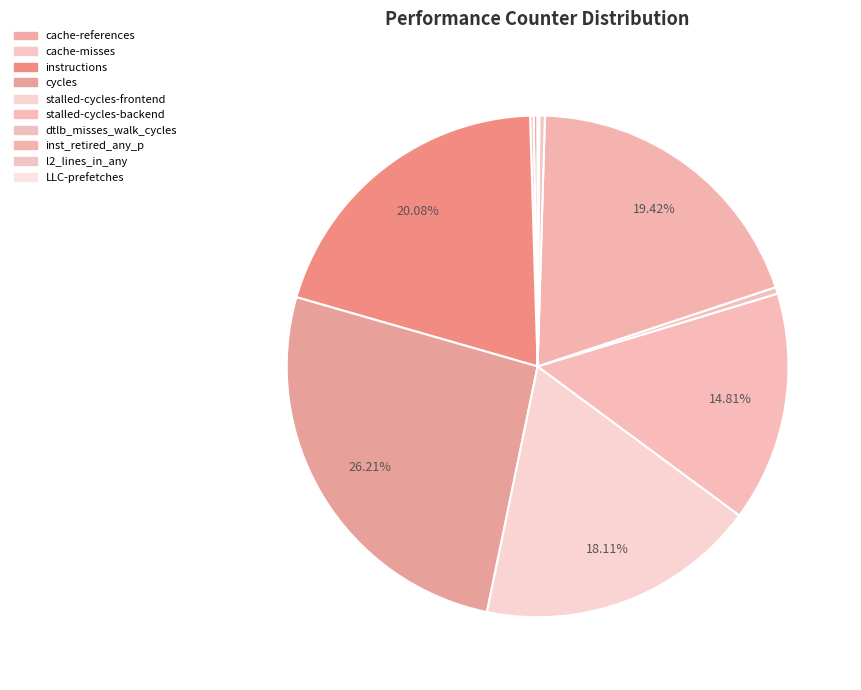

To the nearest percent, what is the difference between the inst_retired_any_p and cache-misses slice percentages?

19%